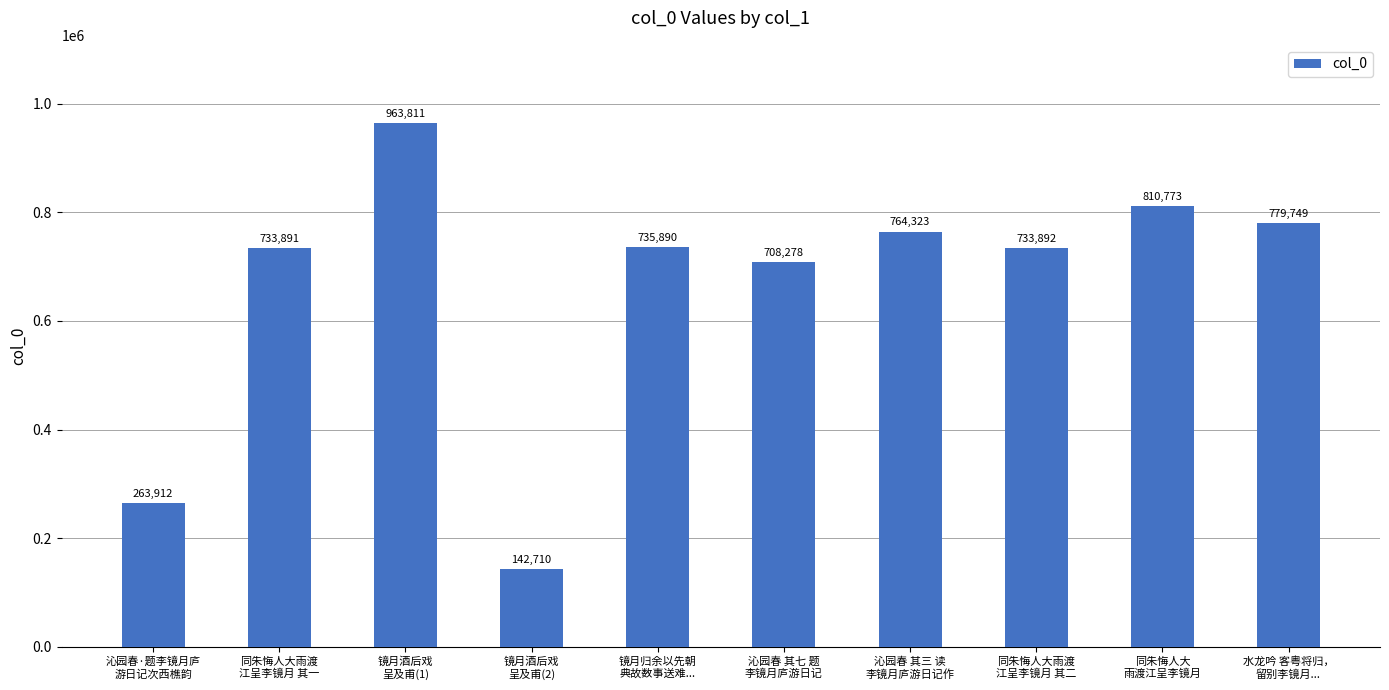

Are the bars horizontal?

No